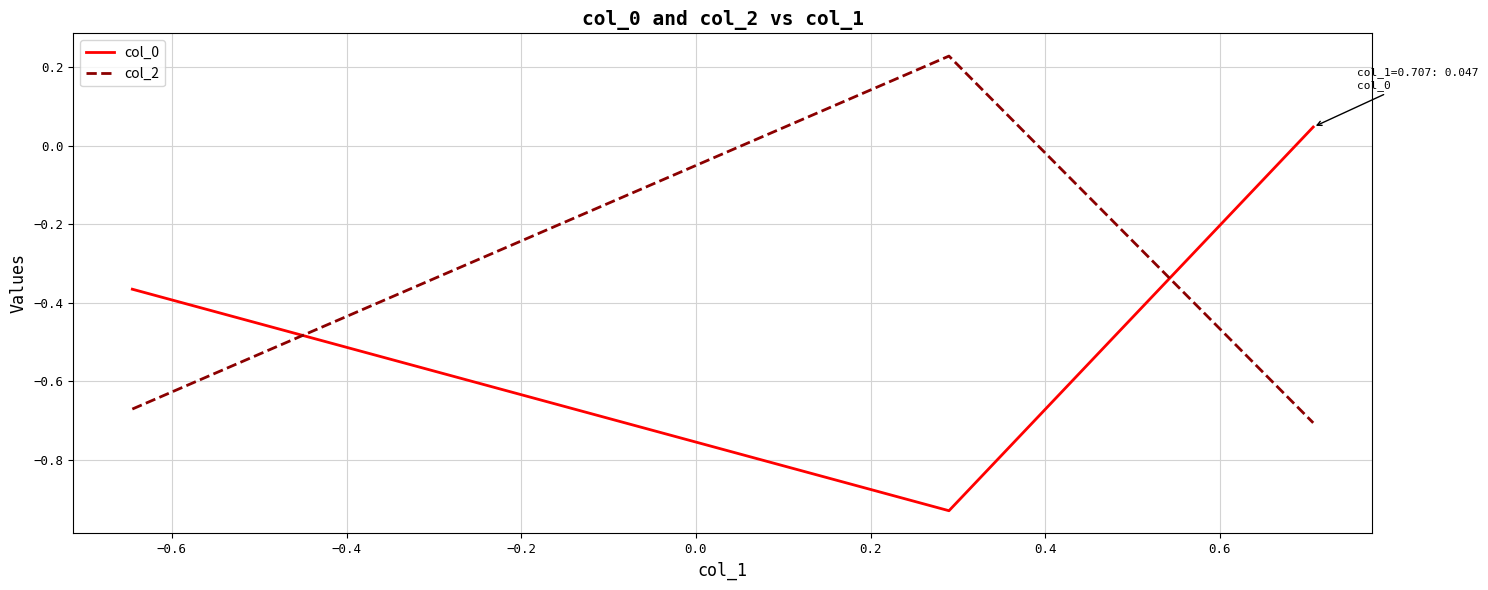

What is the sum of all col_2 values?

-1.1